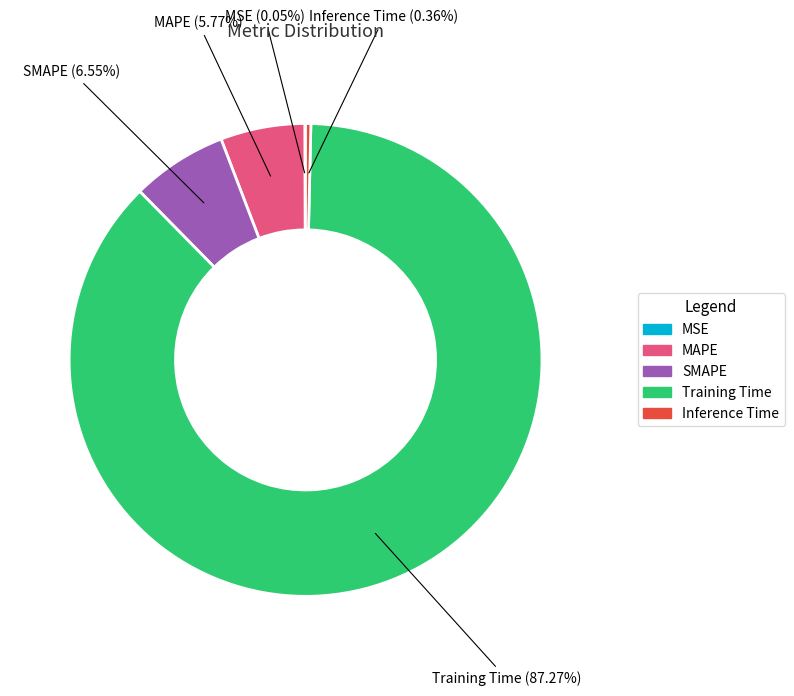

Which slice represents more than half of the pie?

Training Time